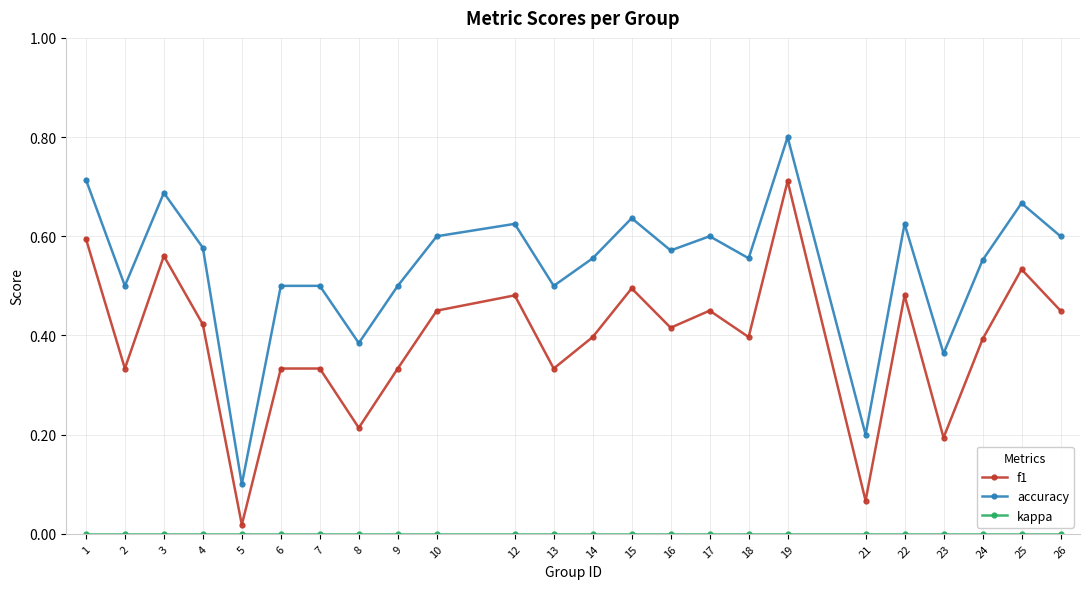

At how many categories does at least one series exceed 0?

24